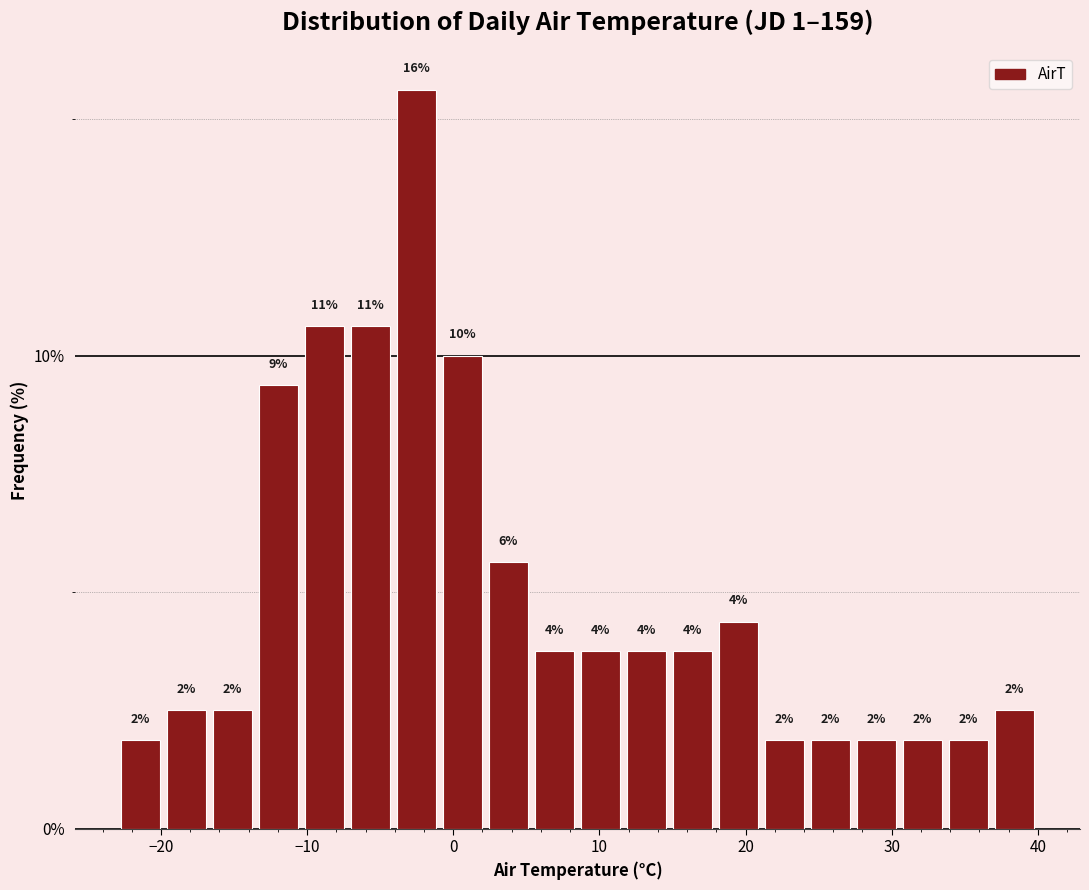

Around what value on the x-axis is the tallest bar? Give the approximate position of its centre, as read against the axis.

-3